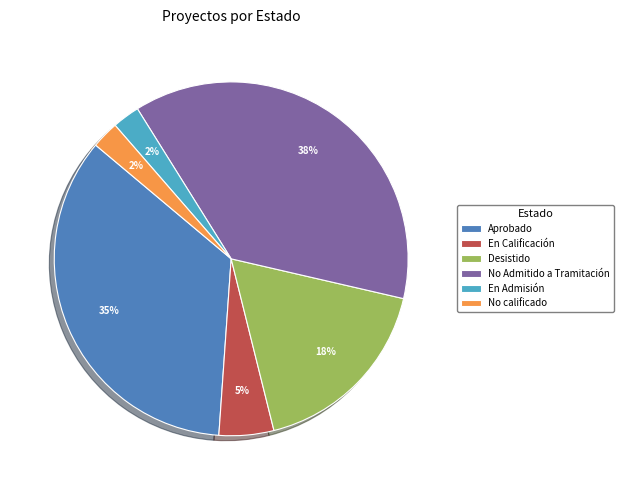

To the nearest percent, what portion does Desistido represent?

18%